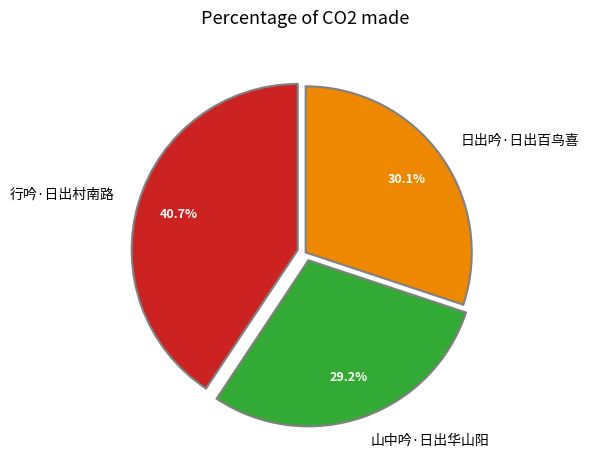

To the nearest percent, what percentage of the pie is 日出吟·日出百鸟喜?

30%